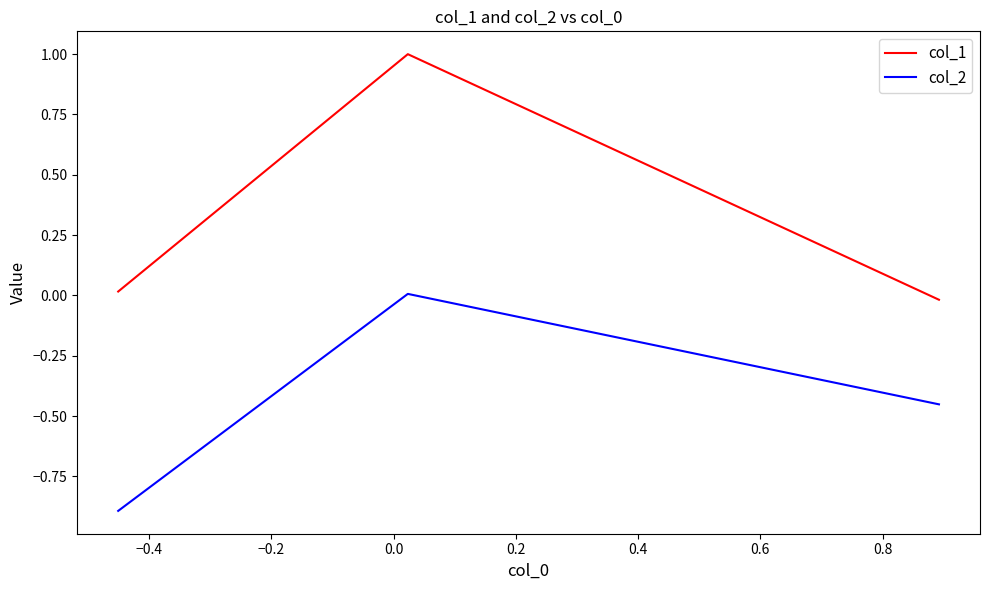

Which series has the largest total across all categories?

col_1